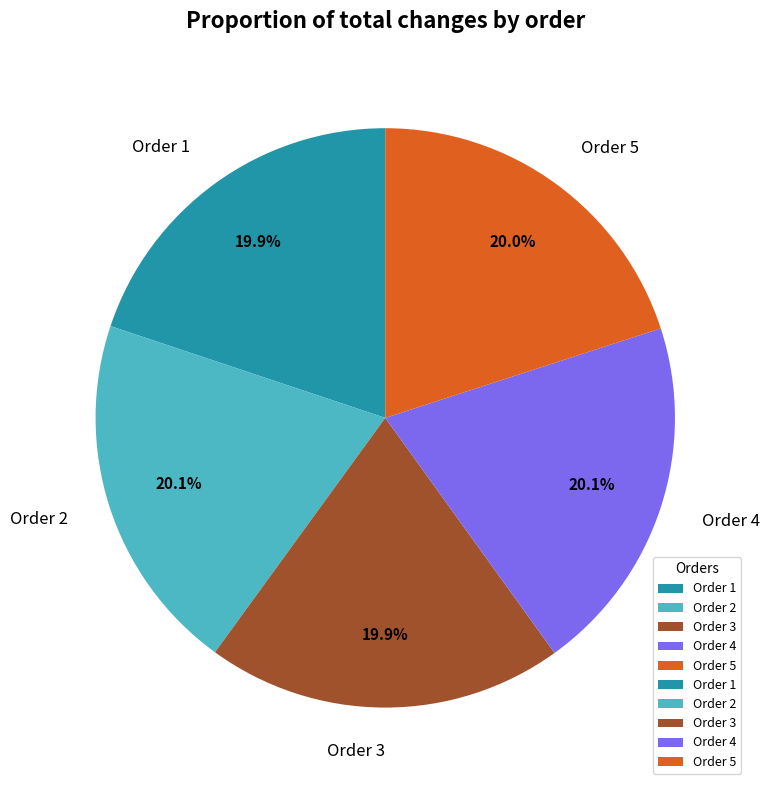

What is the ratio of the value at Order 5 to the value at Order 2?

1.0